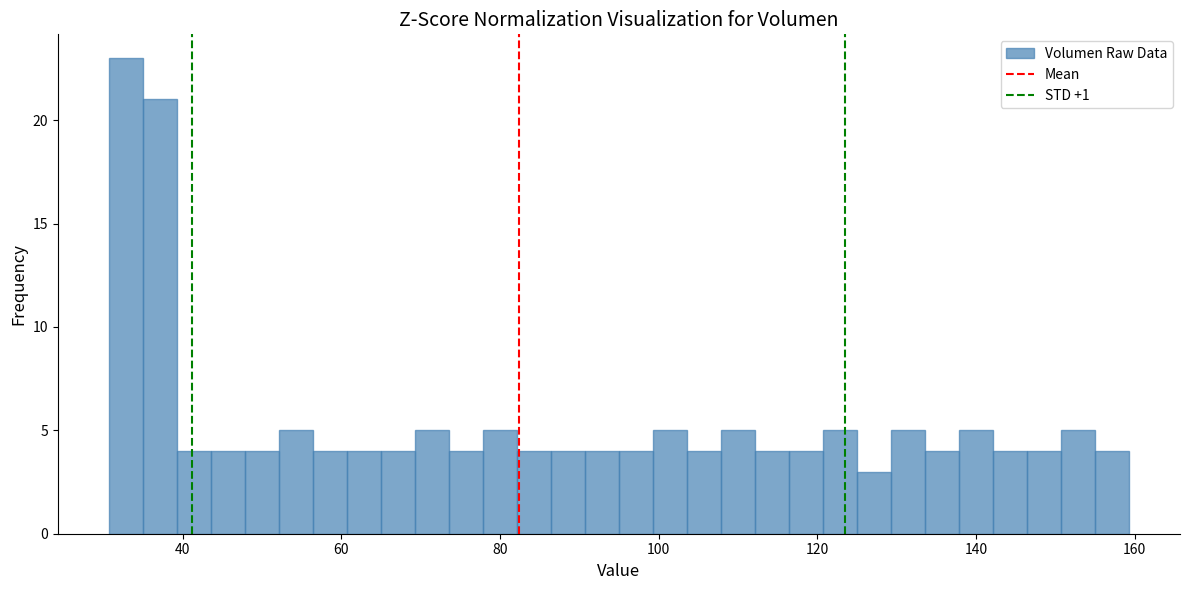

Read against the x-axis, roughly where is the centre of the tallest bar?

32